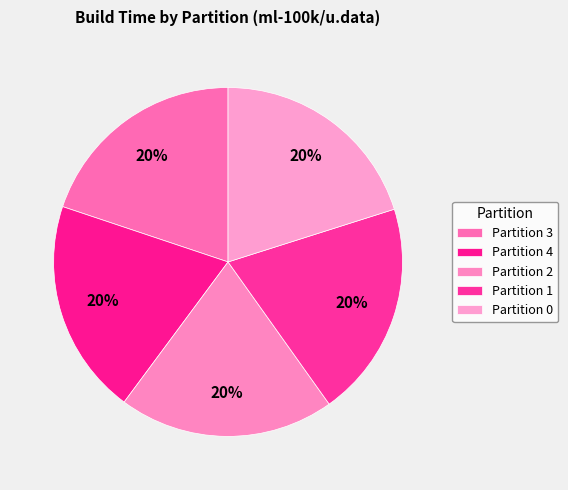

How many slices are in this pie chart?

5